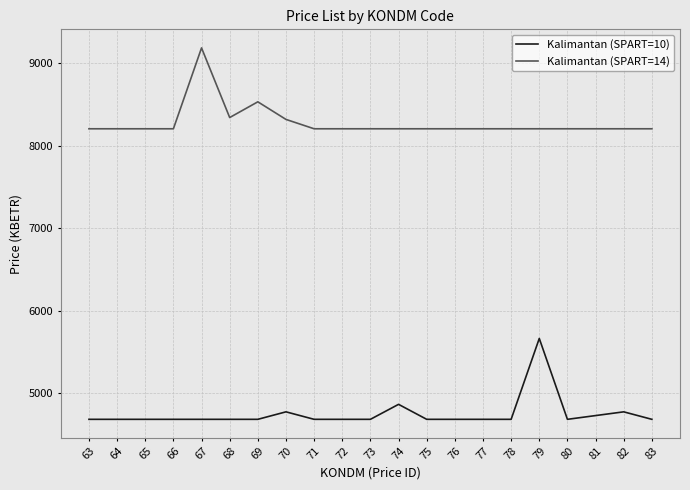

Which series changed the most between 78 and 79?

Kalimantan (SPART=10)